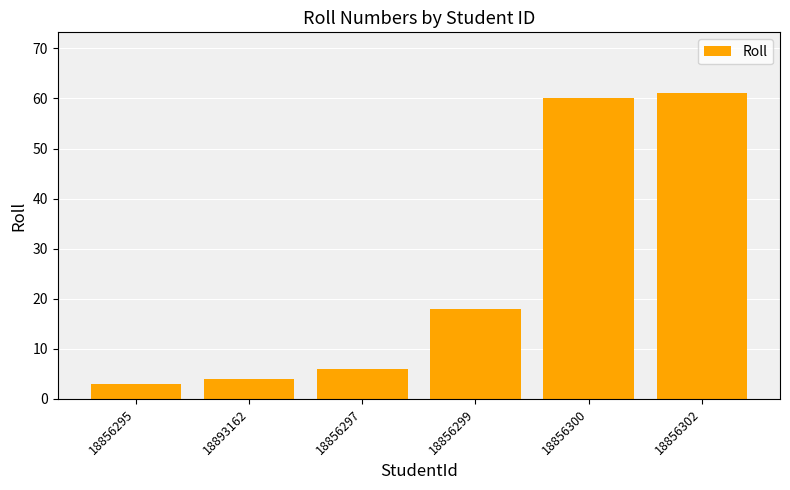

List the labels in order of value, smallest first.

18856295, 18893162, 18856297, 18856299, 18856300, 18856302